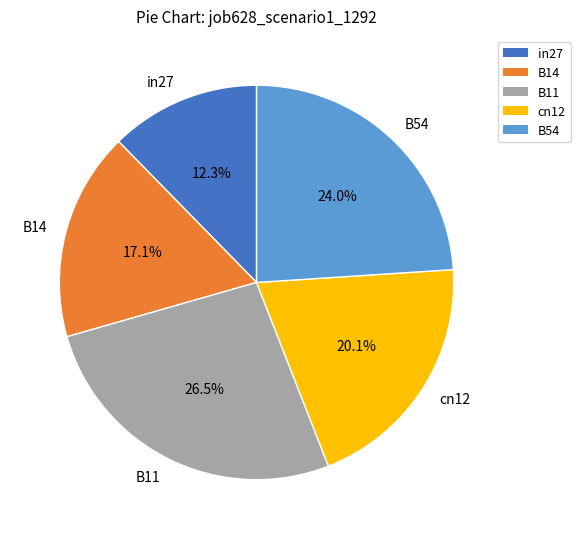

What is the ratio of the value at B54 to the value at B11?

0.9